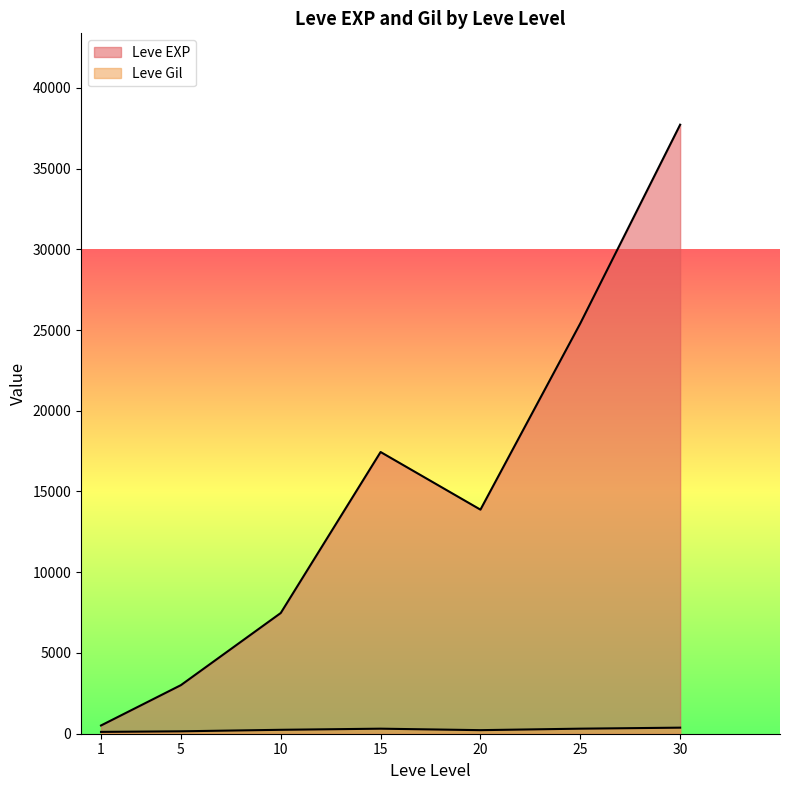

Is it true that Leve EXP equals 7880 at 10?

True